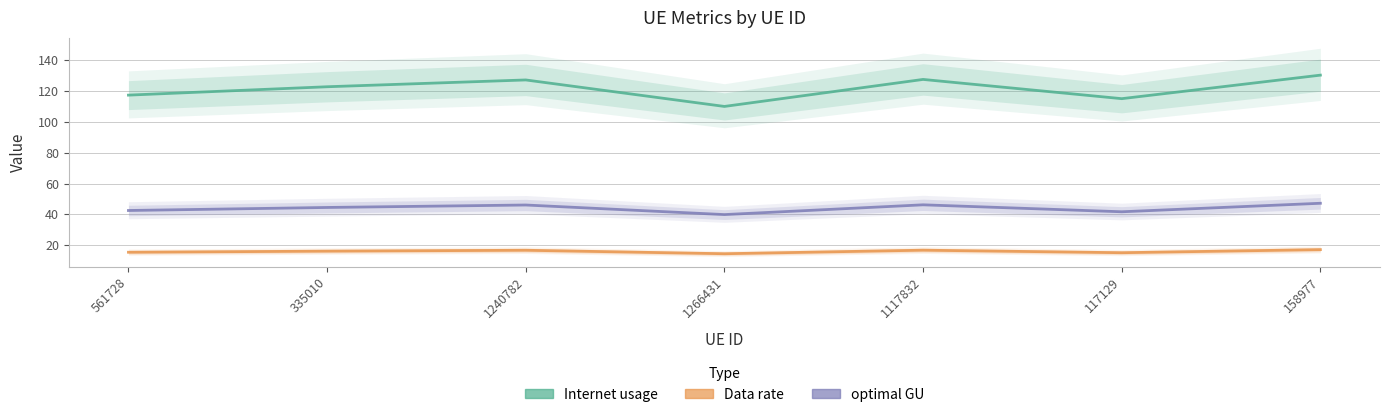

At which label does optimal GU reach its peak?

158977